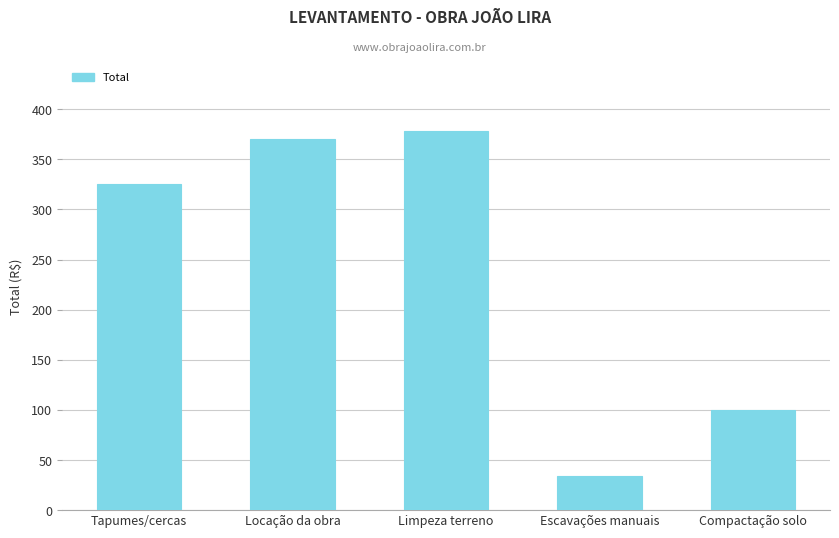

What is the label of the 2nd bar from the right?

Escavações manuais